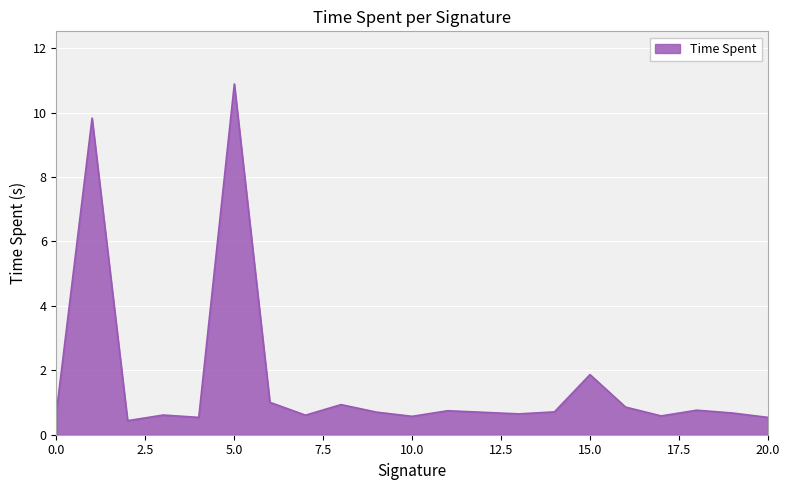

What is the minimum value shown in the chart?

0.4